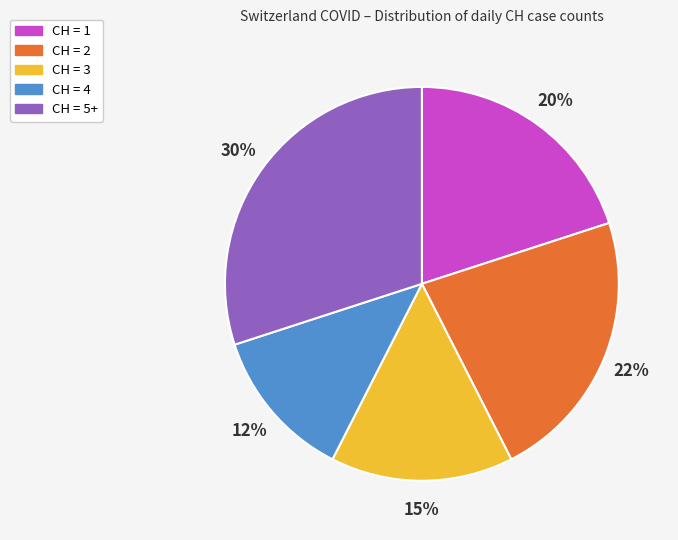

To the nearest percent, what is the difference between the largest and smallest slice percentages?

17%